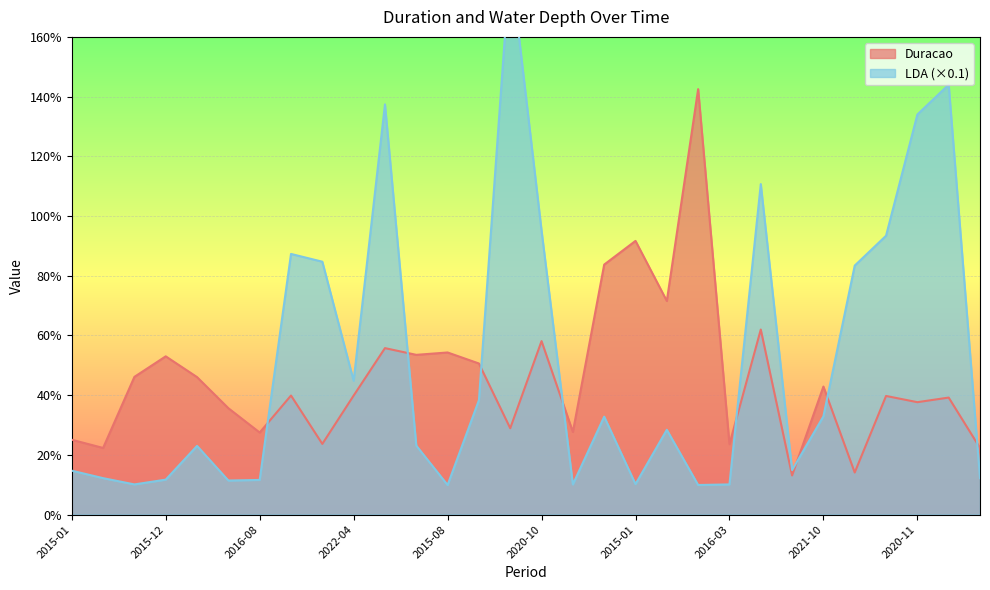

At which category is the sum across all series the highest?

2021-12